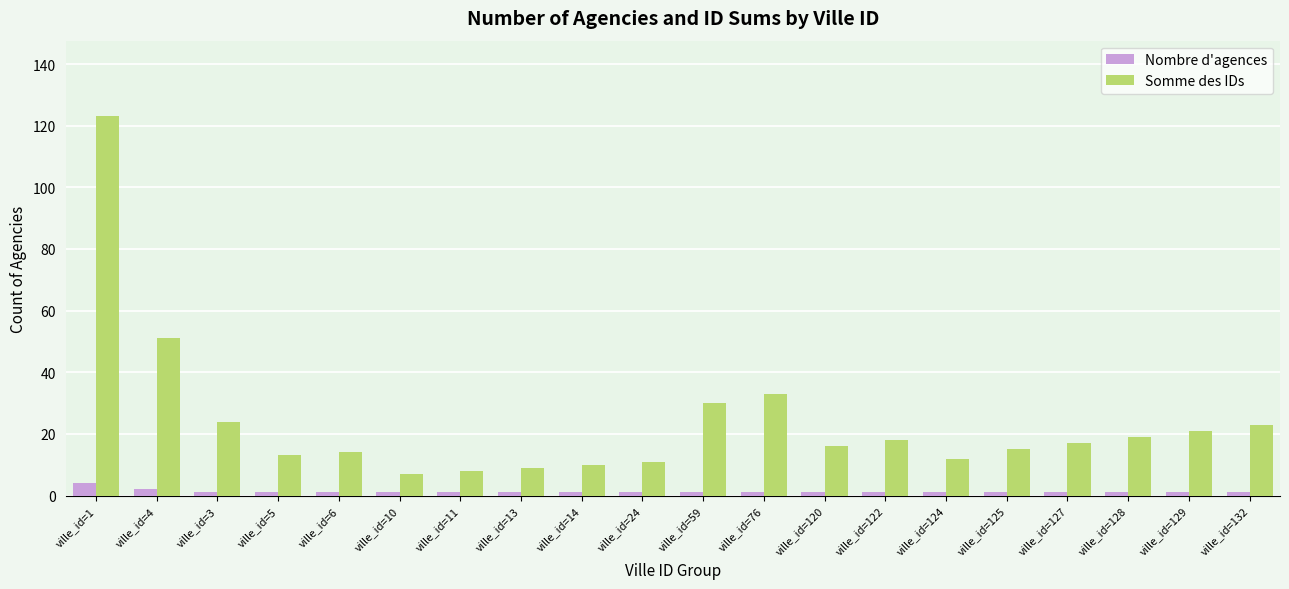

What is the average value of the Somme des IDs series?

24